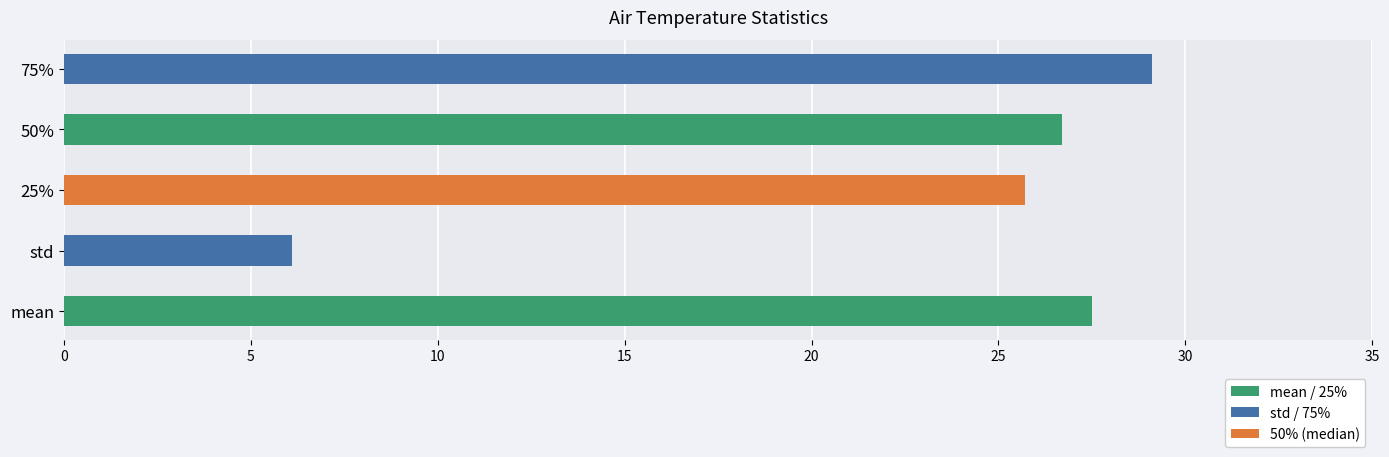

Reading left to right, transcribe all the data shown in this chart.

mean=27.5	std=6.1	25%=25.7	50%=26.7	75%=29.1